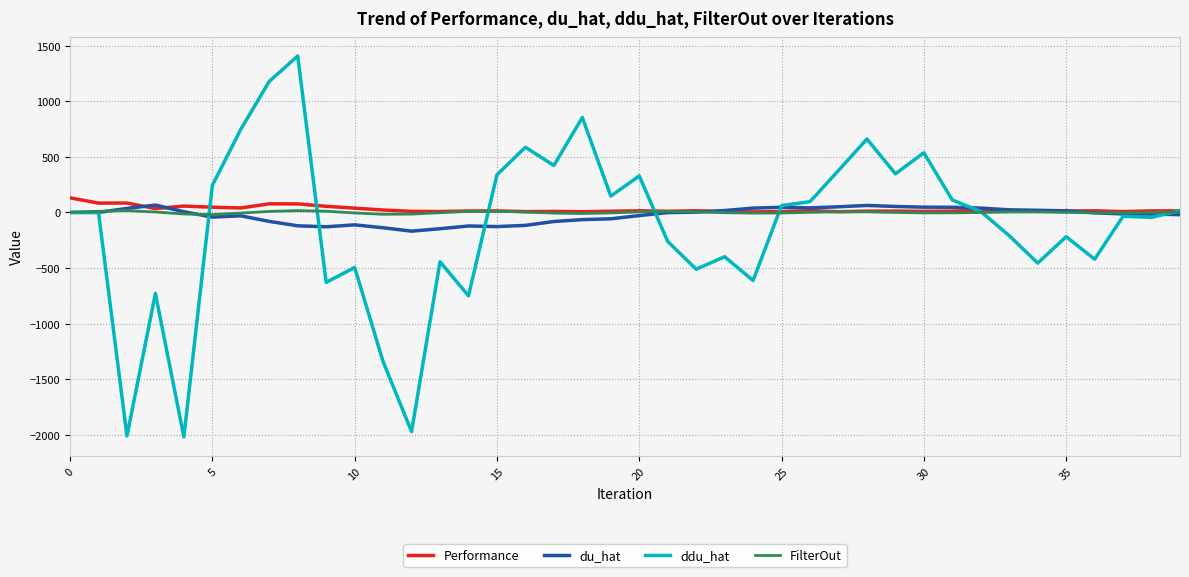

Which series has the largest range (max minus min)?

ddu_hat